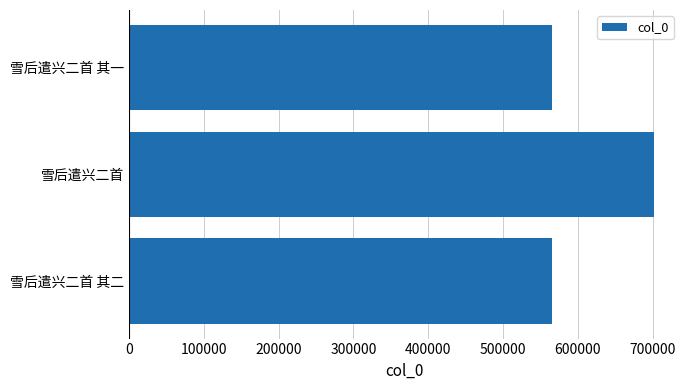

What is the difference between the maximum and minimum values?

135413